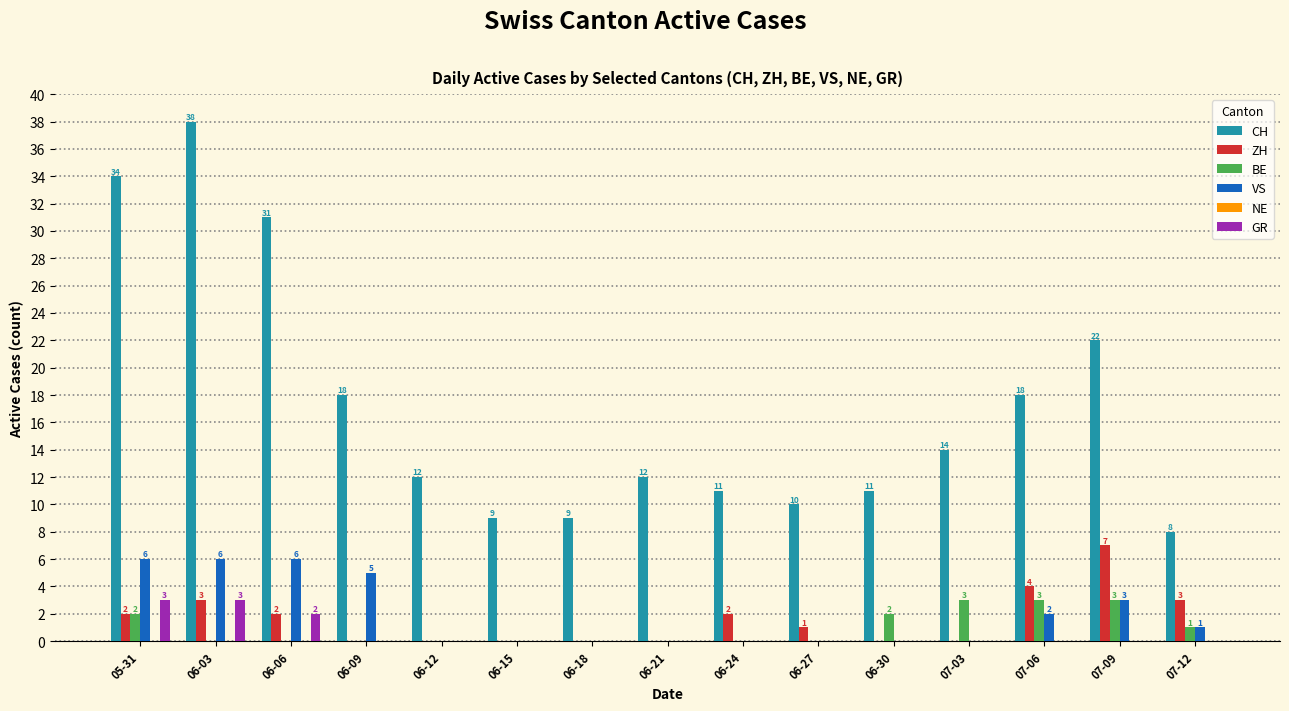

The CH series shows 12 at 06-12. True or false?

True